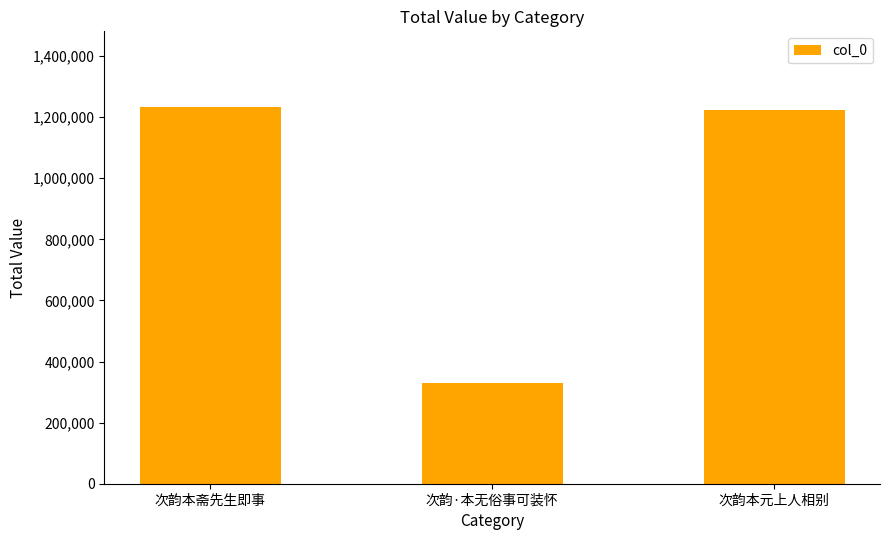

What is the smallest value displayed?

329237